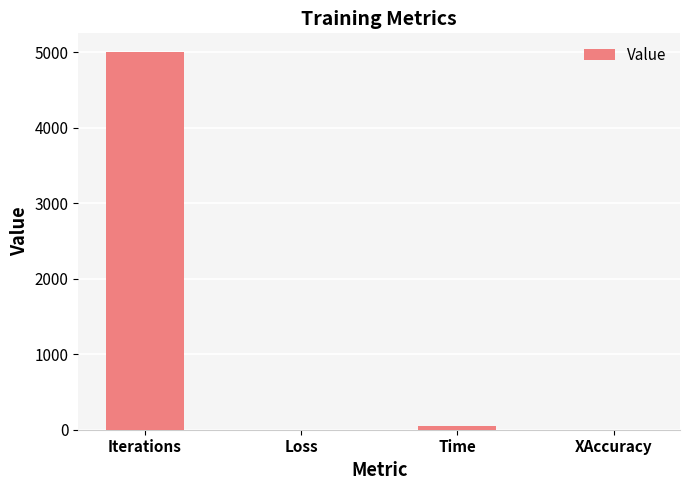

Is it true that the value at Iterations is 2579.3?

False